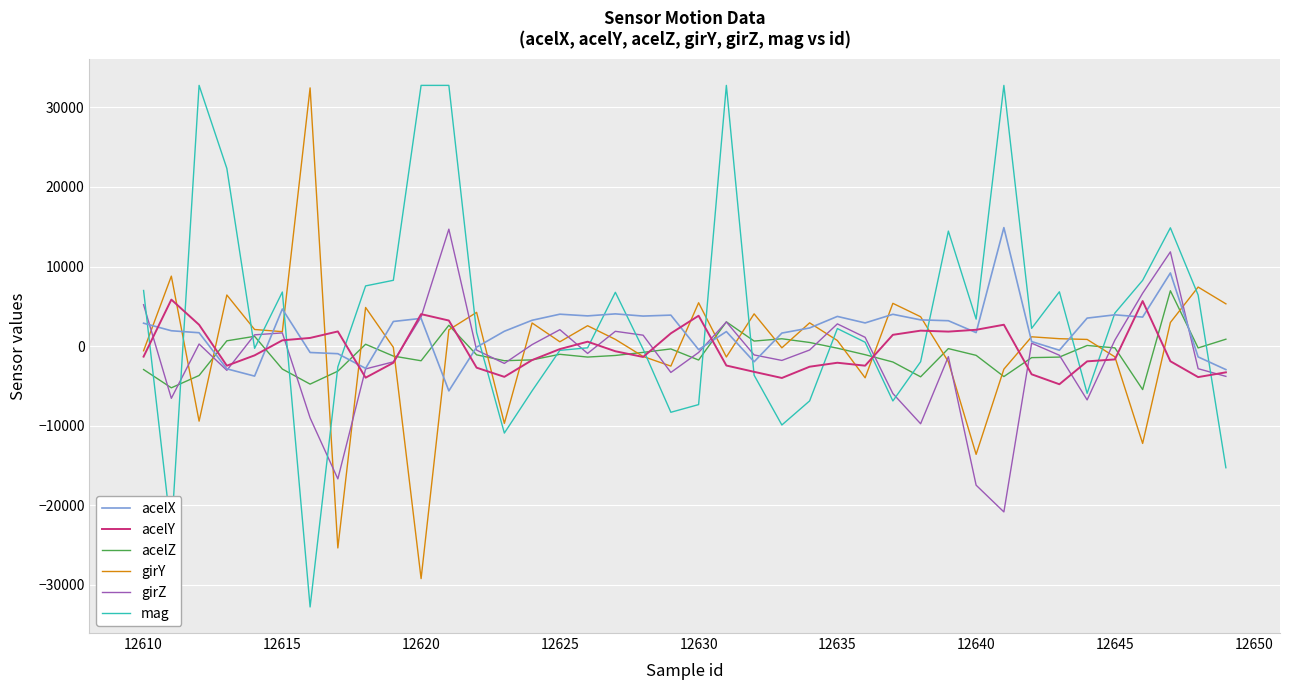

What is the smallest value displayed?

-32768